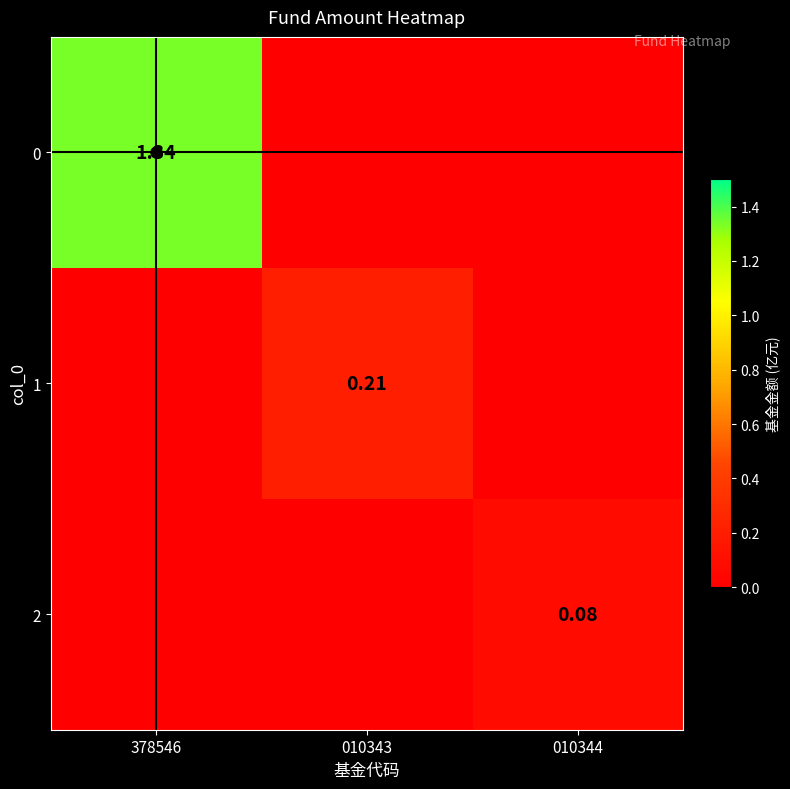

What is the difference between the maximum and second lowest values in the 1 series?

0.2